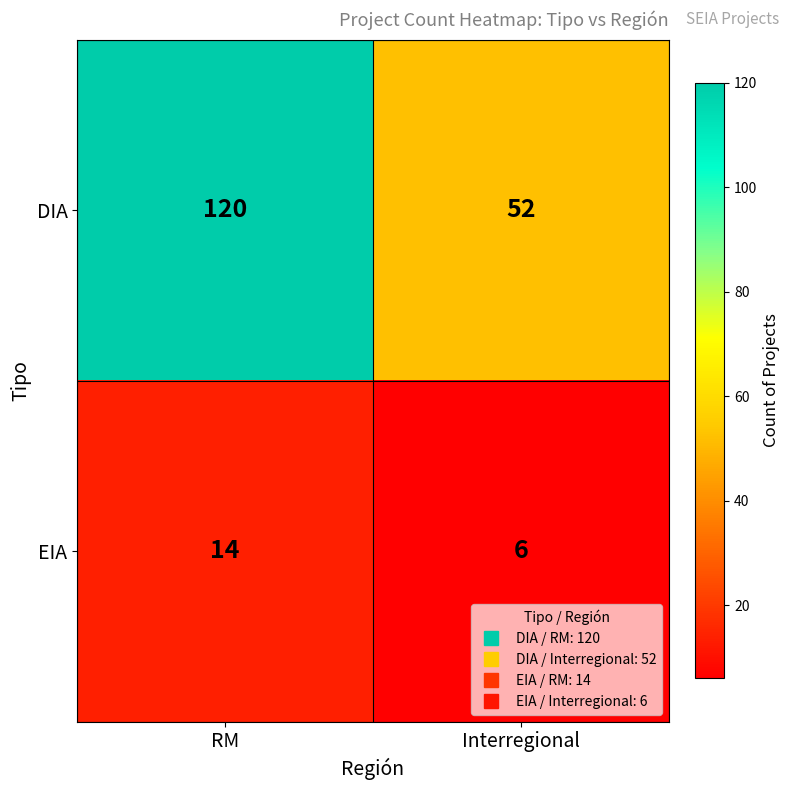

Count the number of data series in this chart.

2